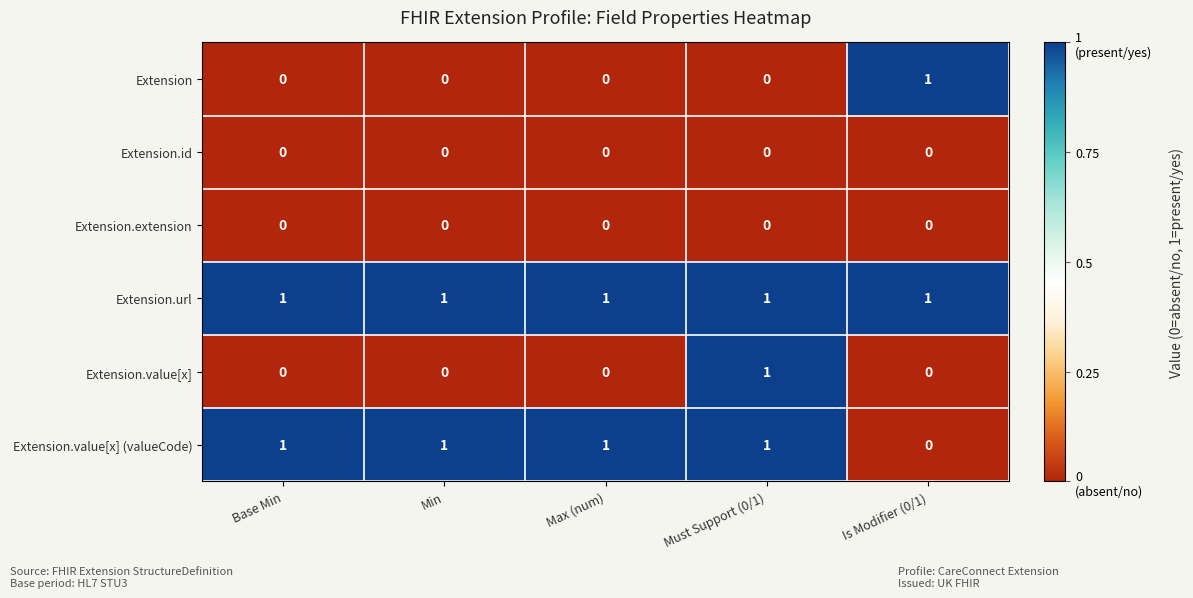

The value of Extension.extension at Max (num) is 0. True or false?

True